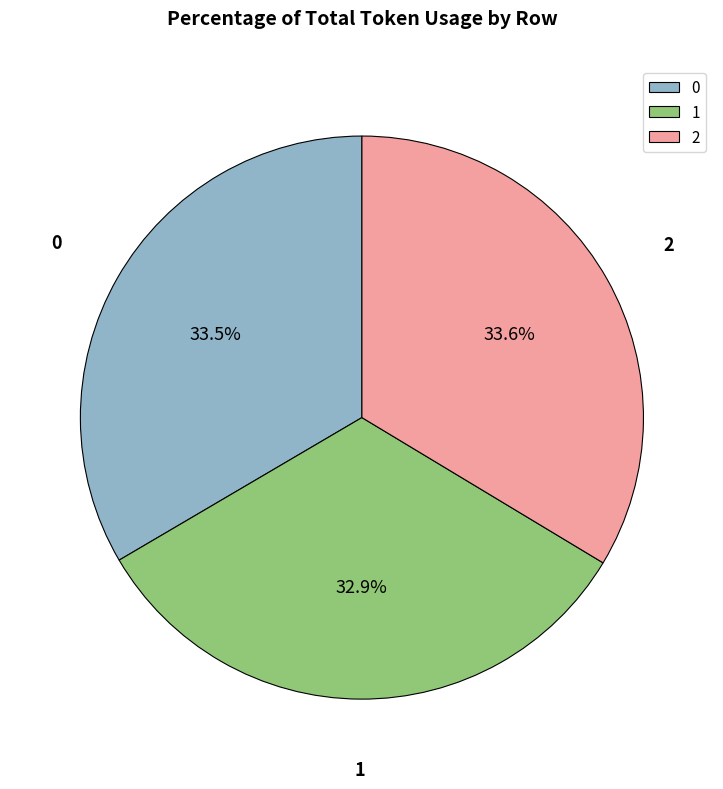

Combined, do 0 and 1 account for over 50%?

Yes